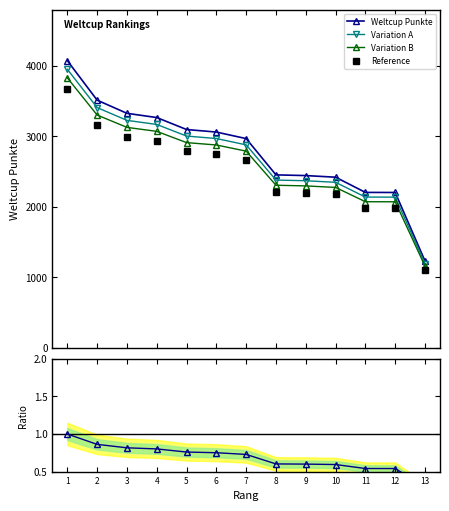

What is the value of the Reference point at the 12th from the left?

1982.7